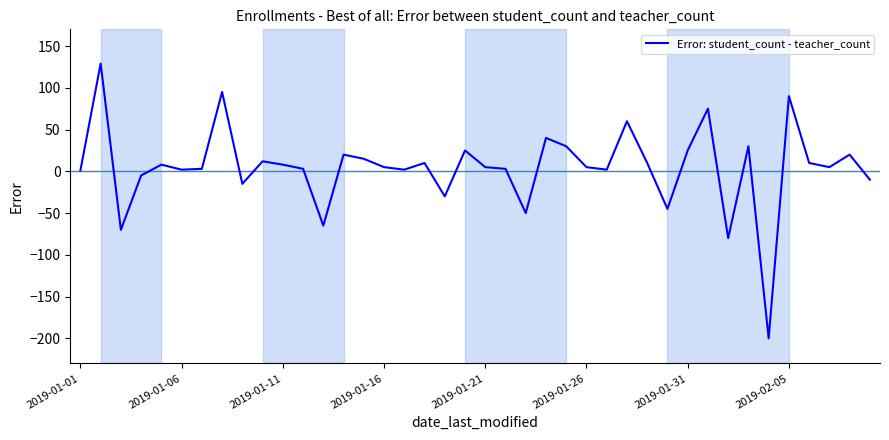

What is the smallest value displayed?

-200